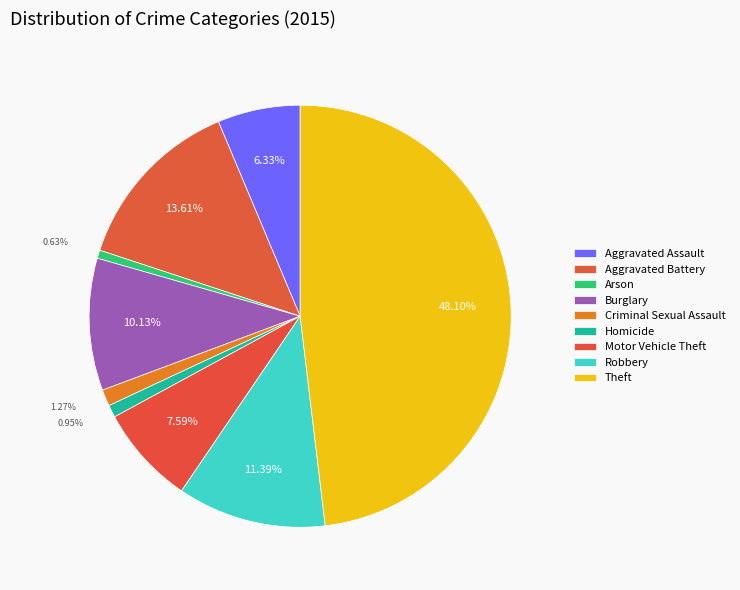

Count the number of slices in the pie.

9